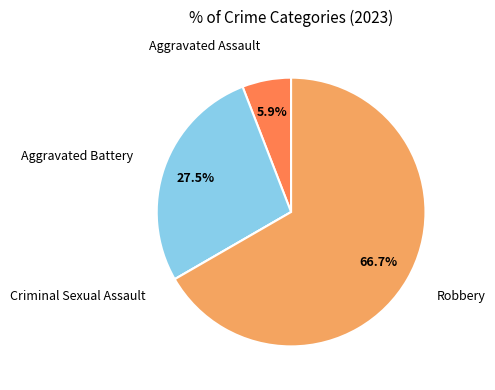

To the nearest percent, what is the difference between the Aggravated Battery and Robbery slice percentages?

39%